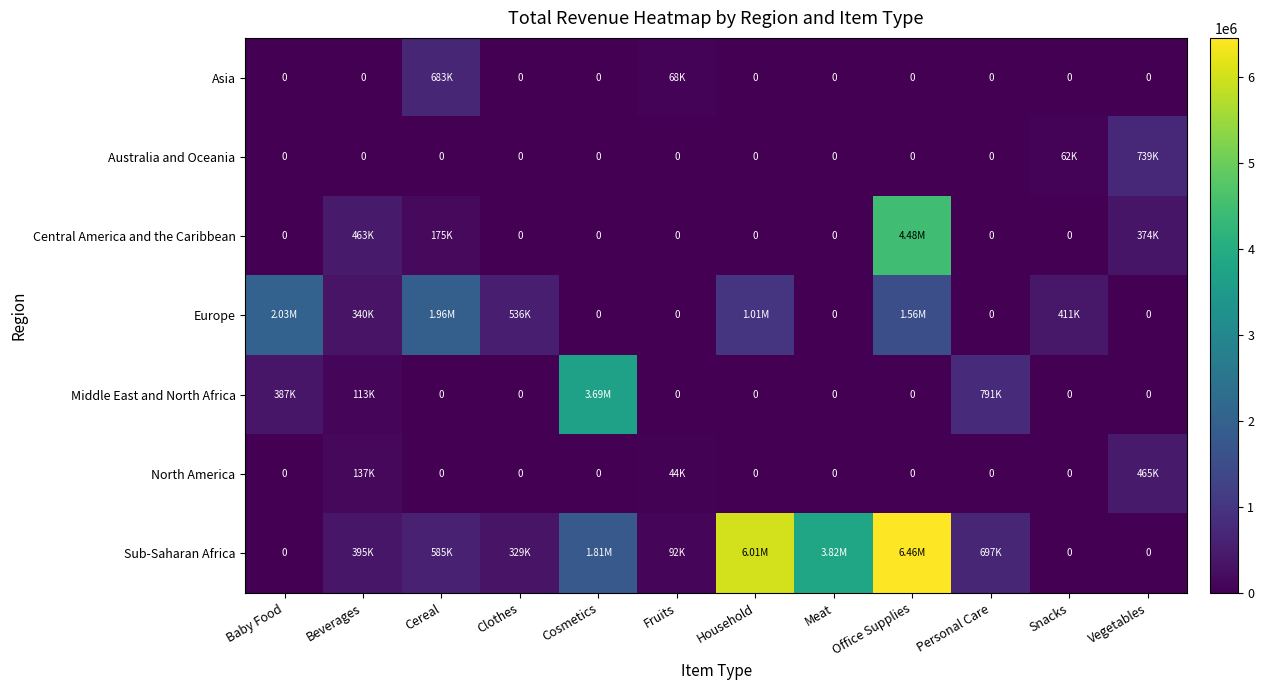

At which label does Central America and the Caribbean reach its minimum?

Baby Food